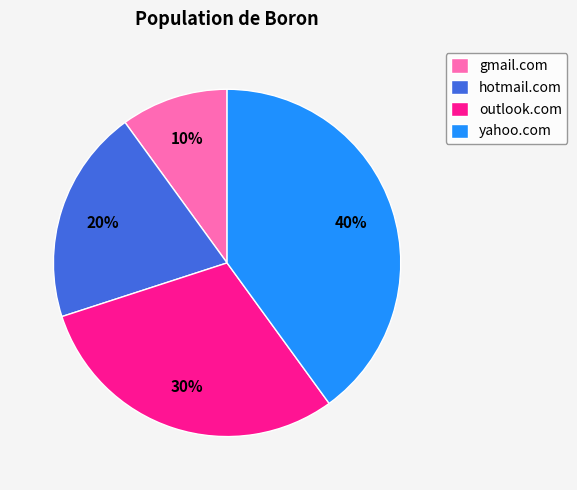

To the nearest percent, what is the combined percentage of hotmail.com and yahoo.com?

60%